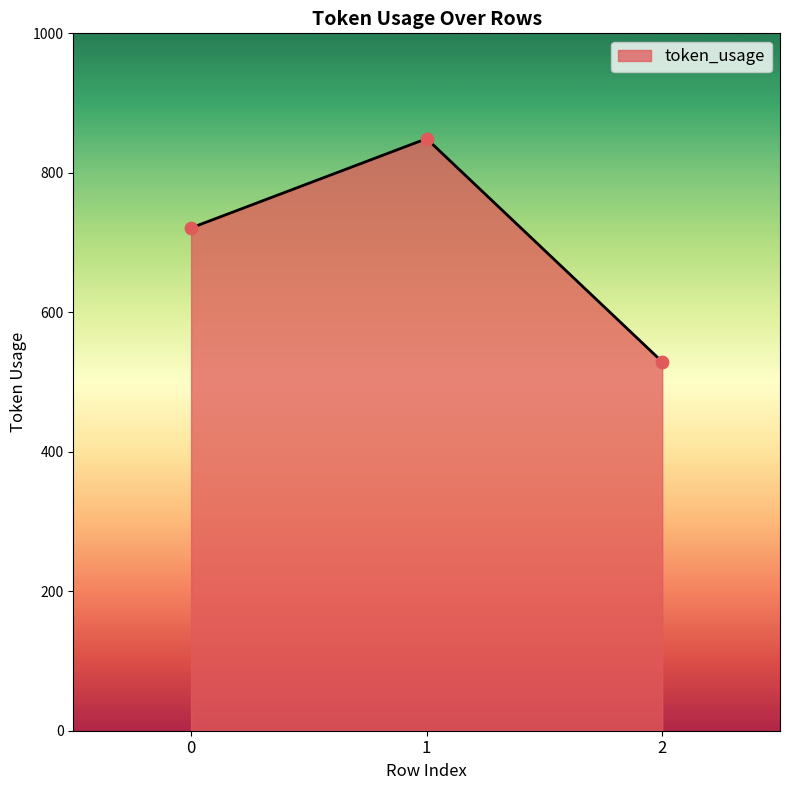

What is the change in value from 0 to 2?

-192